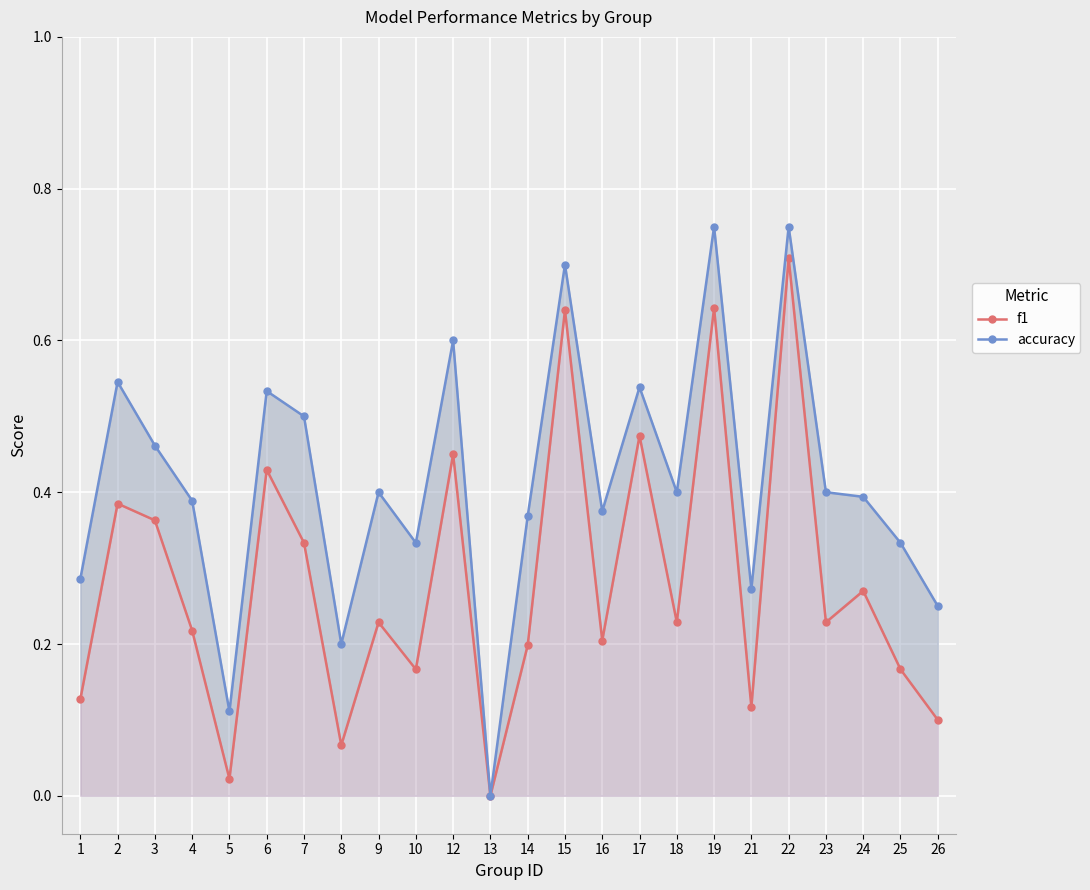

Reading left to right, extract all data points from this chart.

f1: 0.1	0.4	0.4	0.2	0.0	0.4	0.3	0.1	0.2	0.2	0.5	0.0	0.2	0.6	0.2	0.5	0.2	0.6	0.1	0.7	0.2	0.3	0.2	0.1
accuracy: 0.3	0.5	0.5	0.4	0.1	0.5	0.5	0.2	0.4	0.3	0.6	0.0	0.4	0.7	0.4	0.5	0.4	0.8	0.3	0.8	0.4	0.4	0.3	0.2